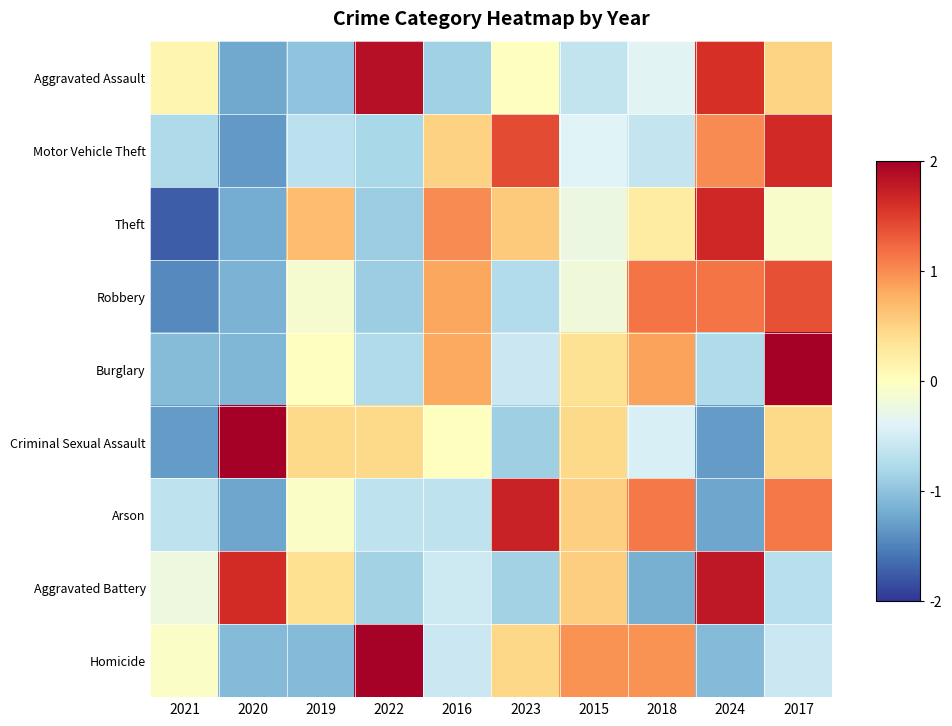

At how many categories does at least one series exceed 0?

10